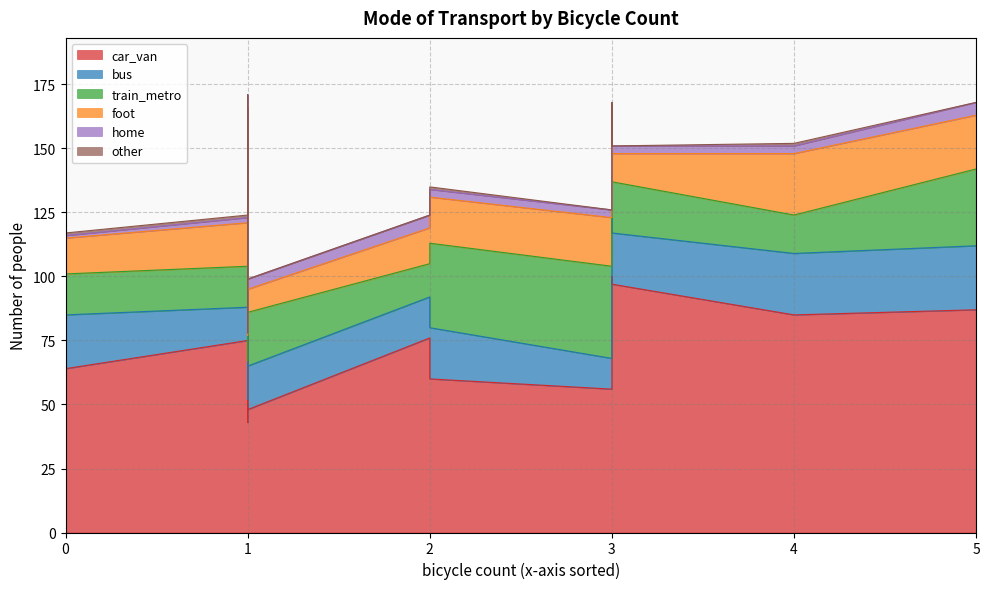

How many interior local valleys does the home series have?

1